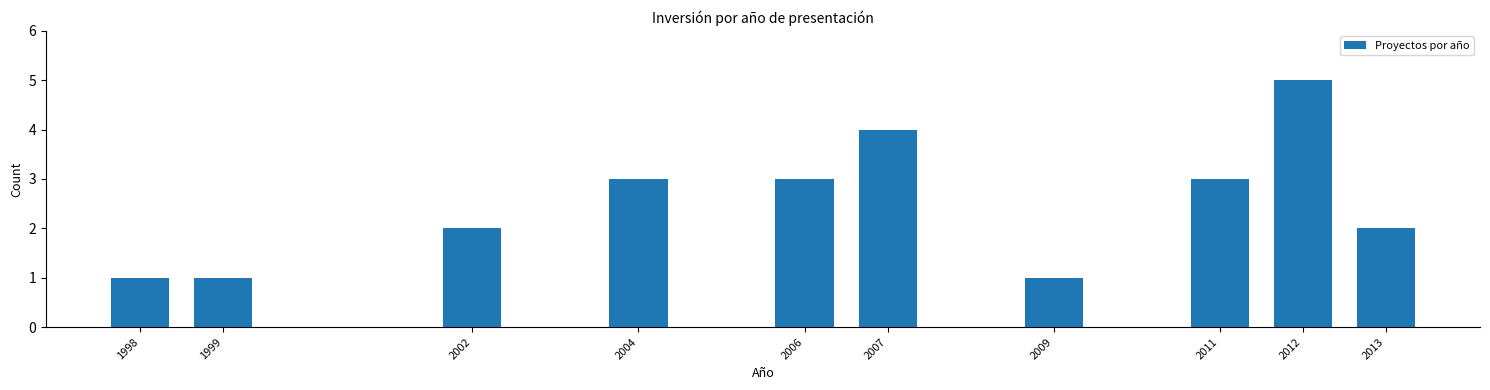

Reading left to right, transcribe all the data shown in this chart.

1	1	2	3	3	4	1	3	5	2